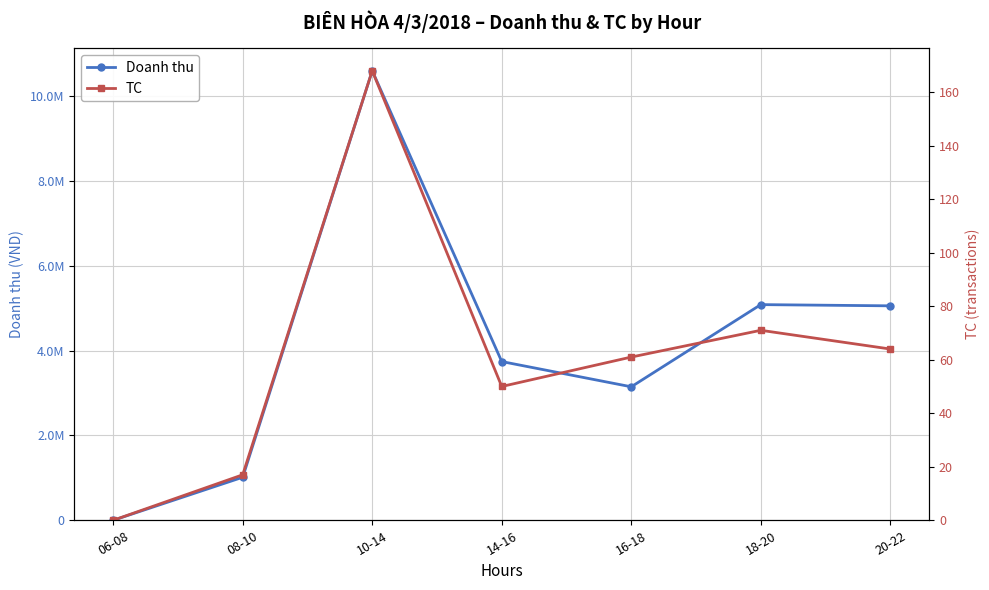

At which category does the chart reach its peak across all series?

10-14